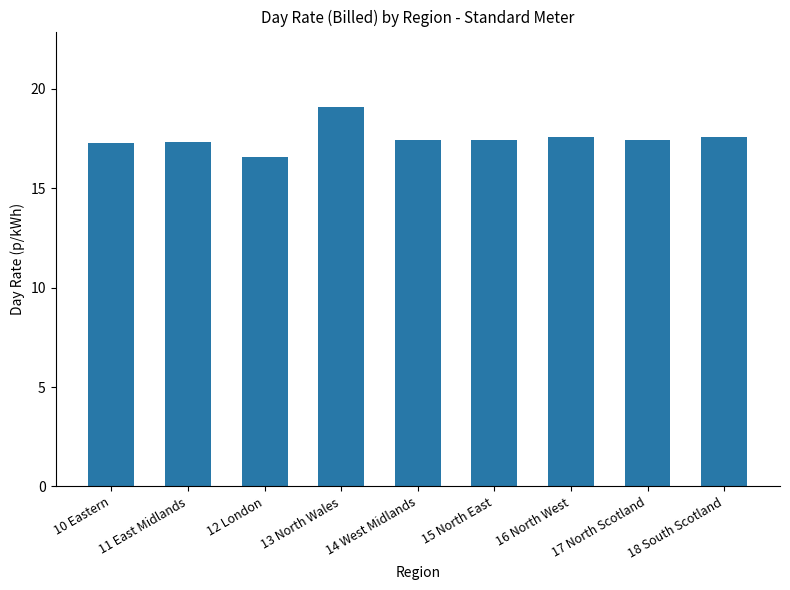

How many values are between 17 and 18?

7